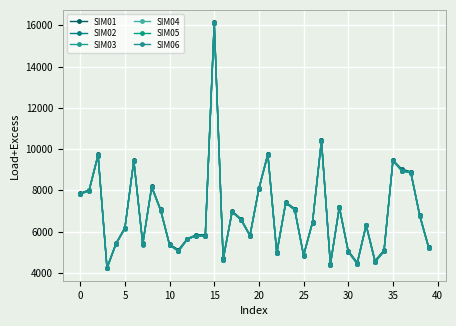

At how many categories does at least one series exceed 14597?

1